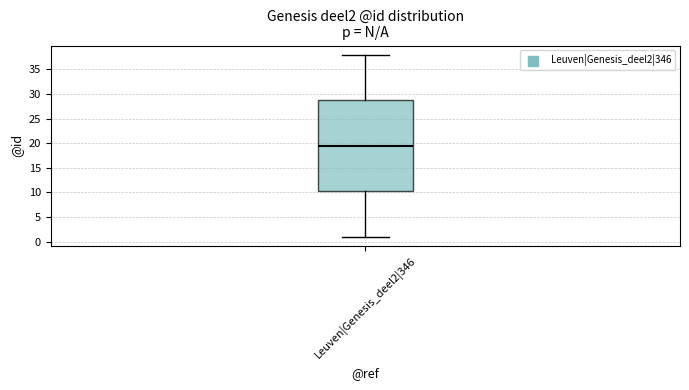

Transcribe this box plot: give where the median line is, the range the box spans, and where the two whiskers end, as read against the y-axis. The values are not printed on the chart, so give them approximately, as read against the axis.

median 19.5, box 10.5 to 29.0, whiskers 1.0 to 38.0